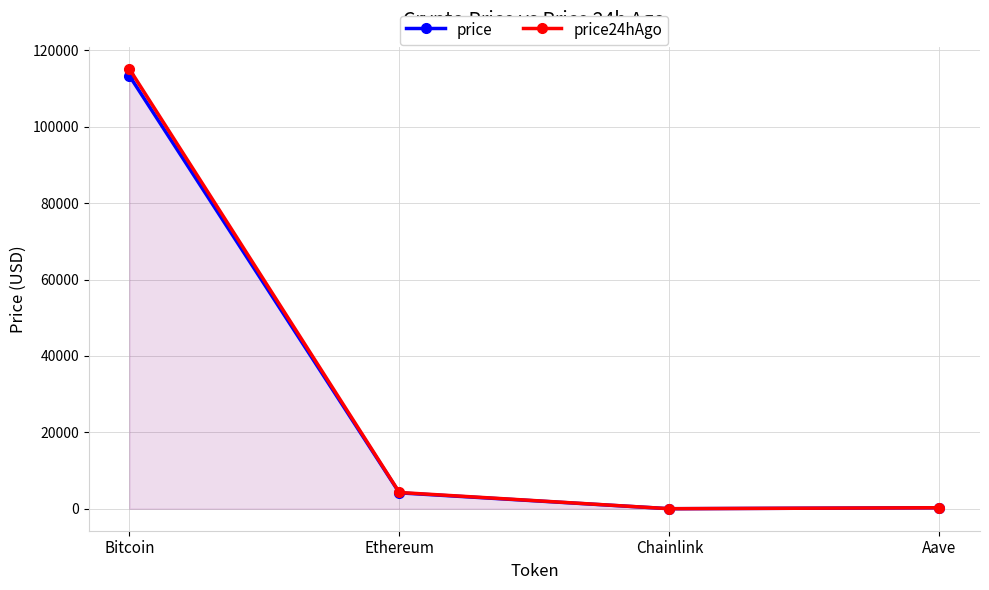

What is the value of the price24hAgo point at the 4th from the left?

284.5